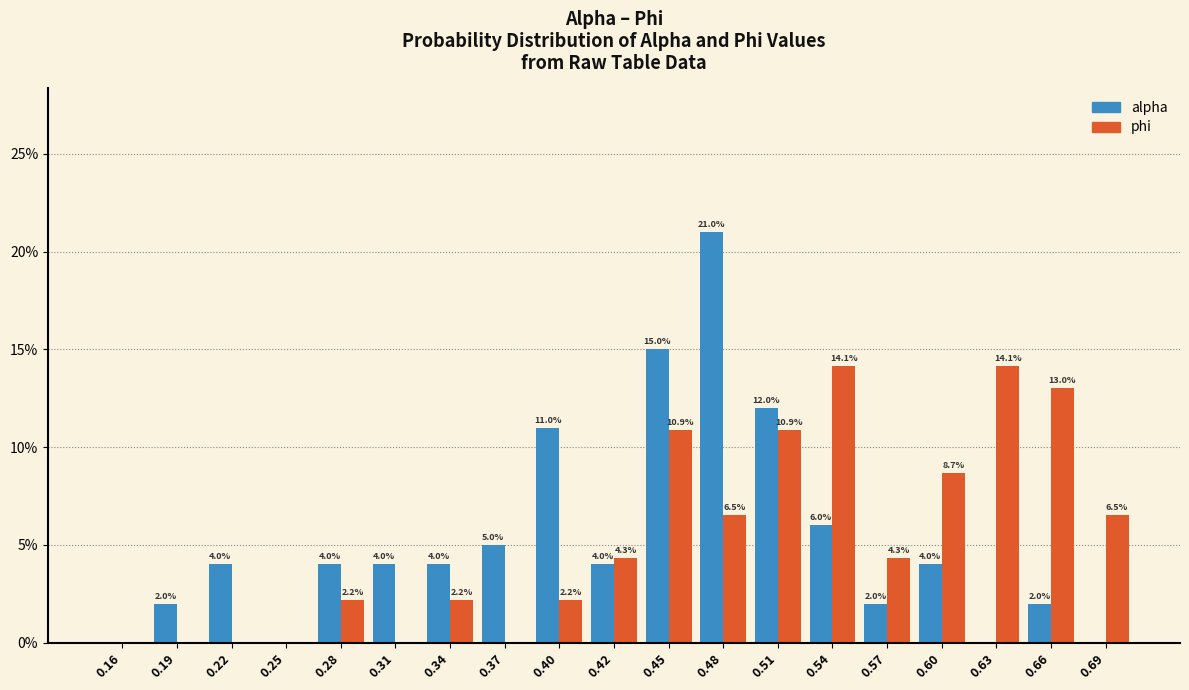

In the alpha series, which range on the x-axis has the tallest bar?

0.470 to 0.495